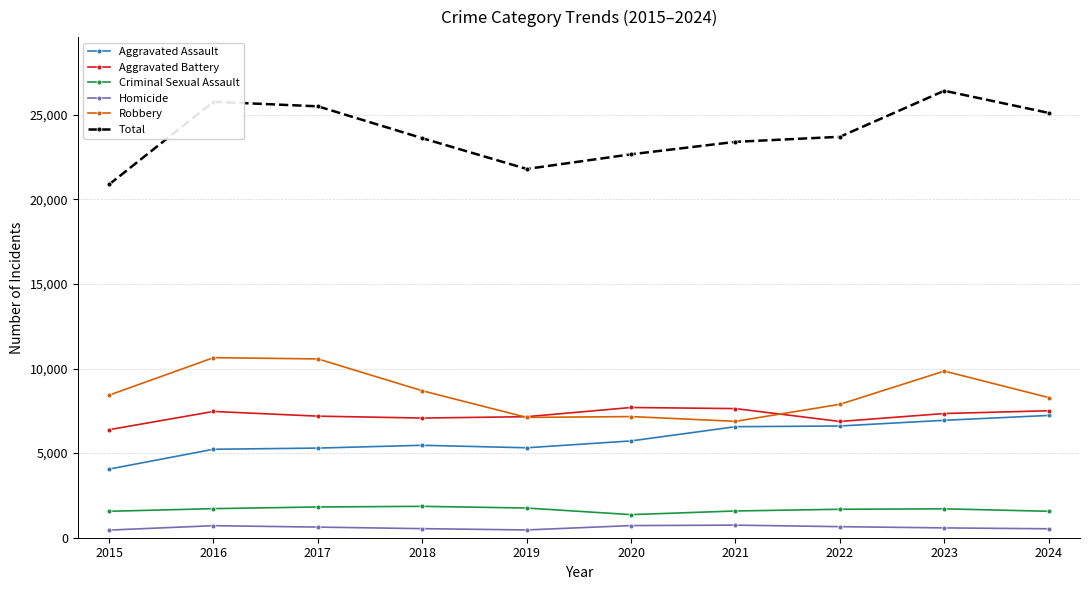

Which series has the largest range (max minus min)?

Total